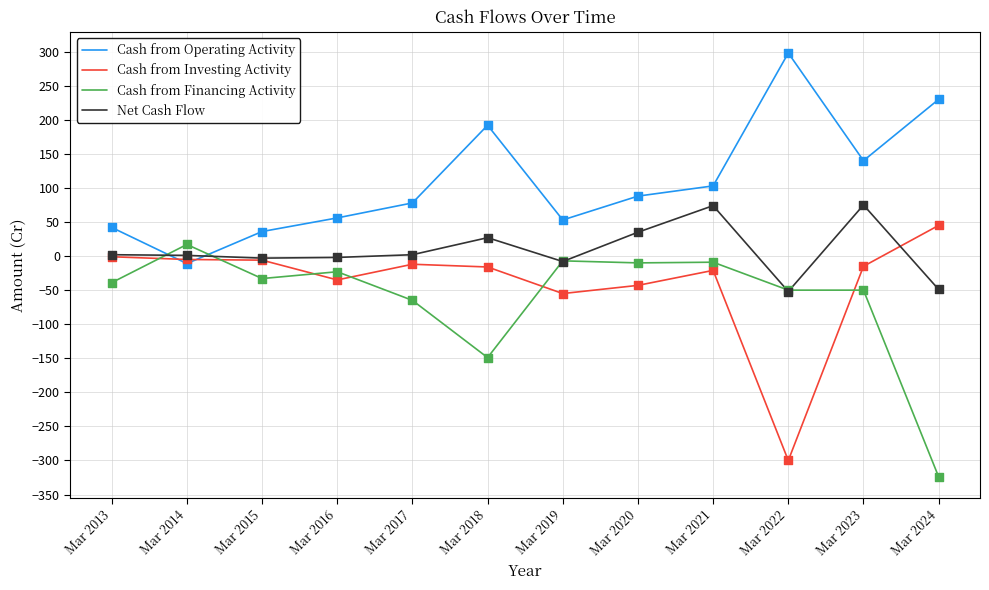

What is the smallest value displayed?

-324